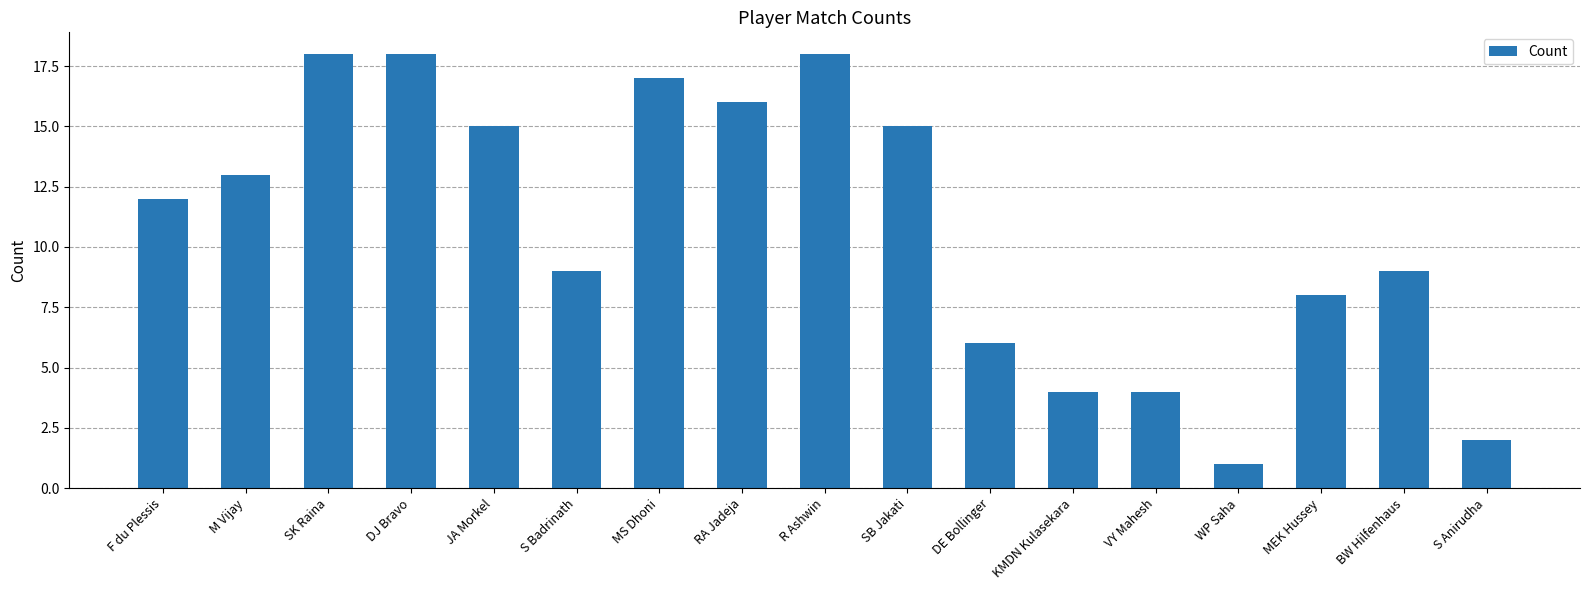

How many data points are less than 12?

8